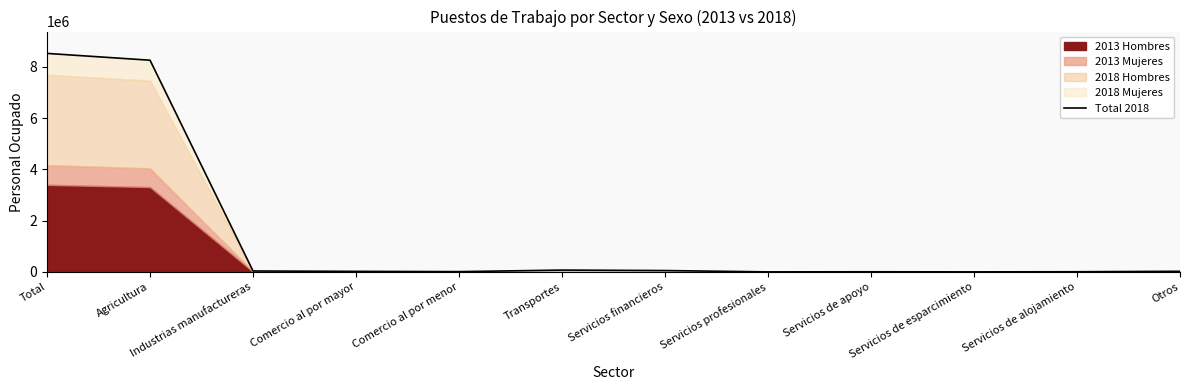

At which label does the data first exceed 27514?

Total